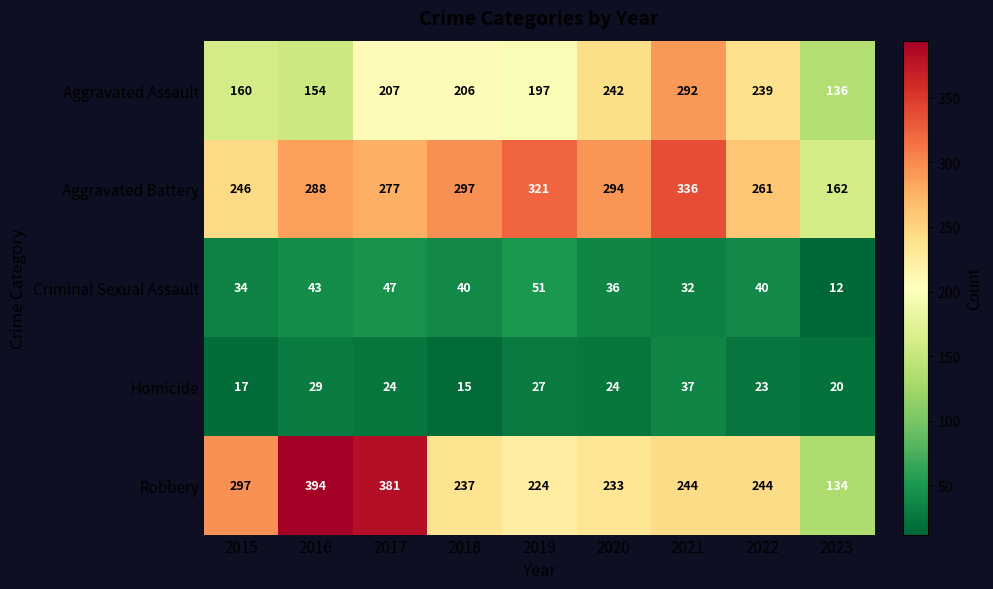

What is the minimum value shown in the chart?

12